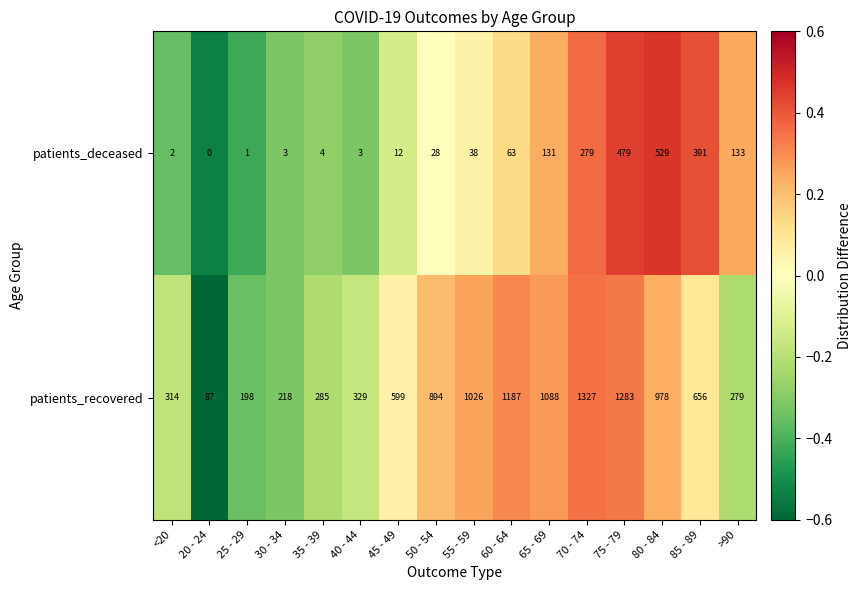

How many series are shown in this chart?

2